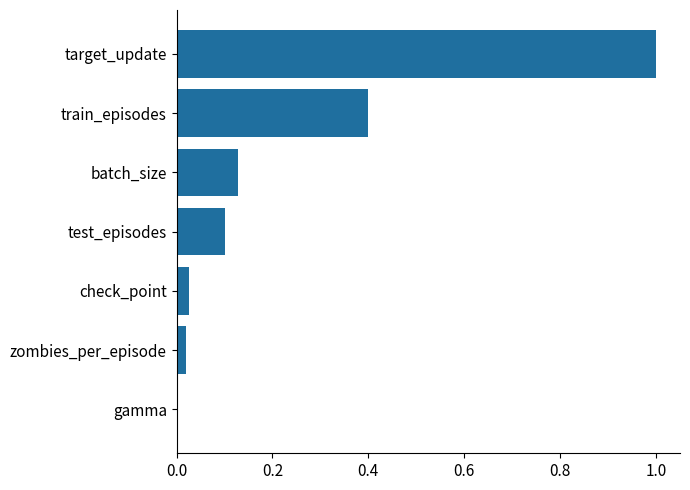

What is the sum of all values?

1.7